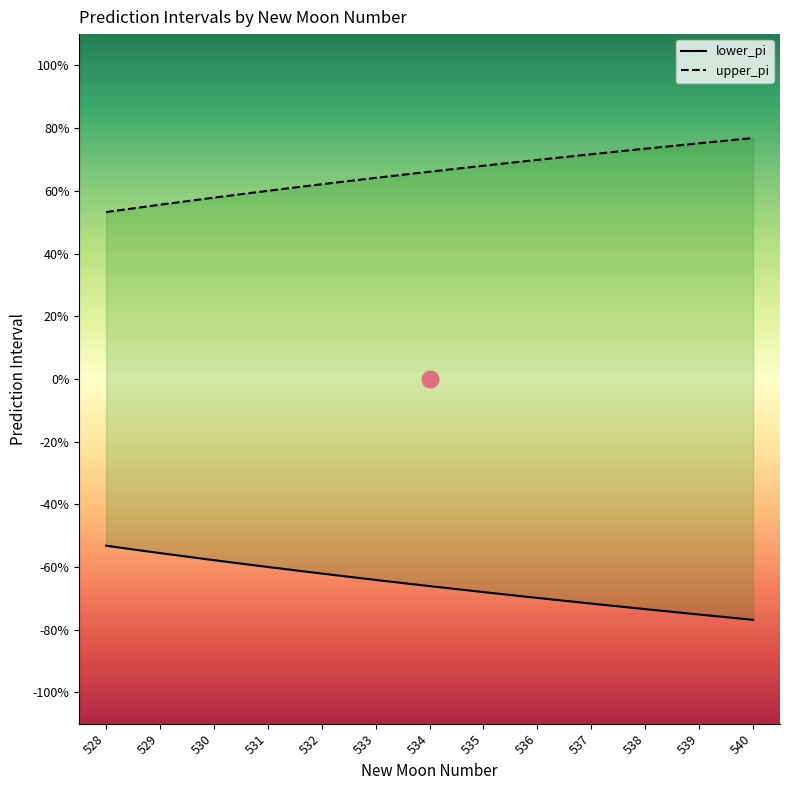

The lower_pi series shows -0.3 at 537. True or false?

False